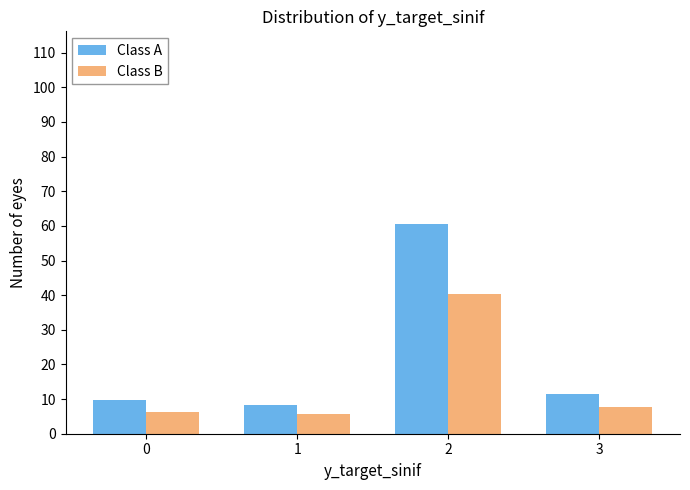

Reading left to right, what are all the values shown in this chart?

Class A: 9.6	8.4	60.6	11.4
Class B: 6.4	5.6	40.4	7.6